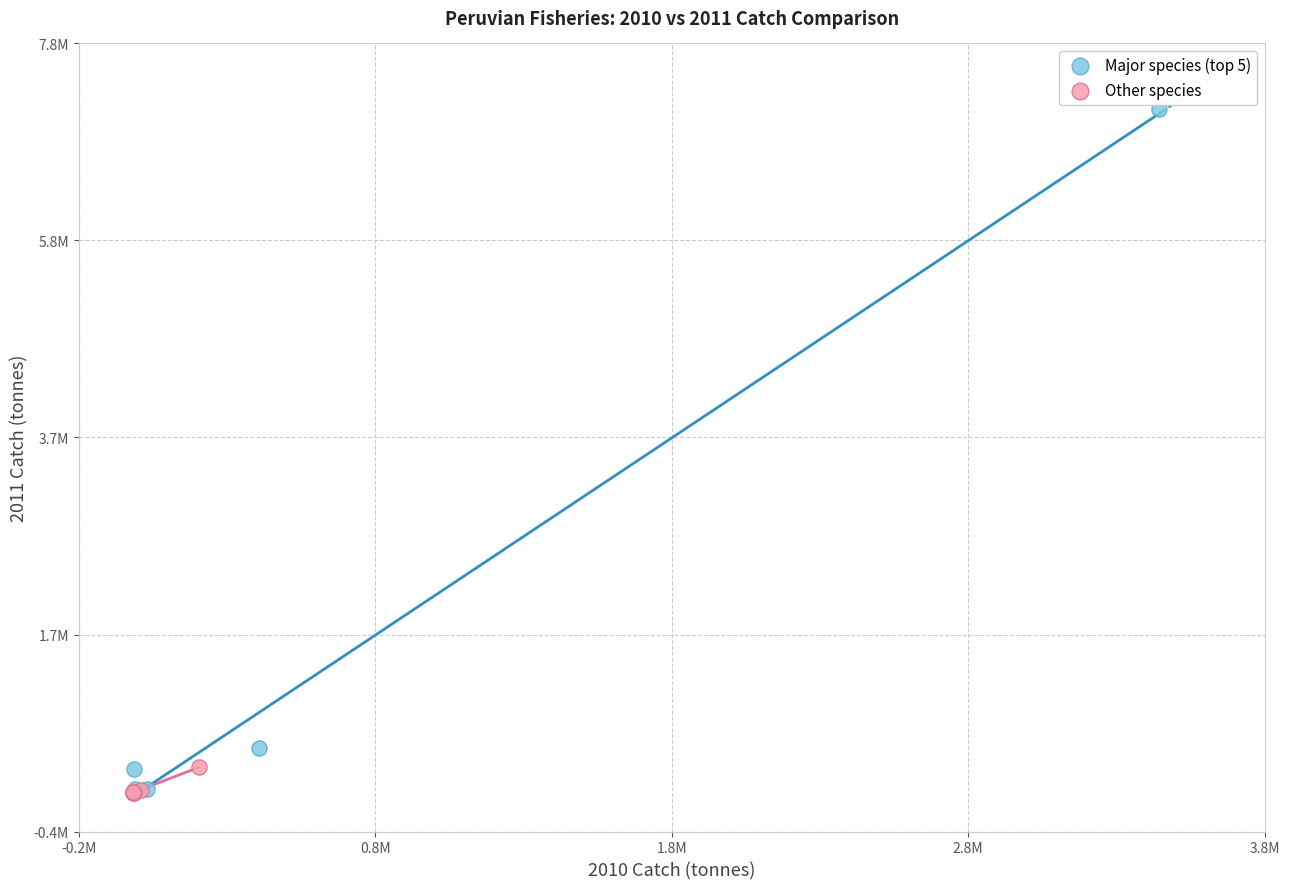

Which series has the largest Y range (max minus min)?

Major species (top 5)